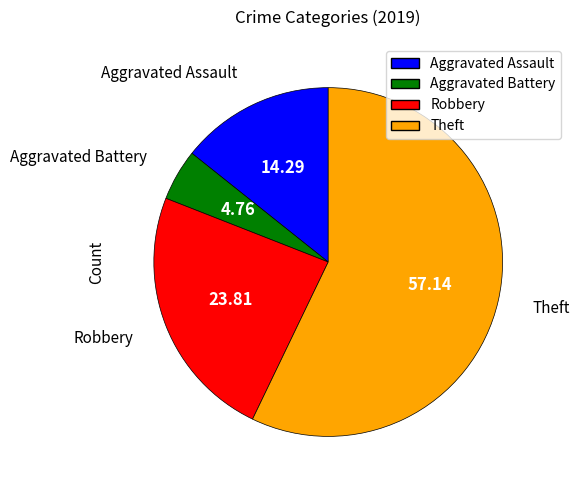

Rank the categories by value from lowest to highest.

Aggravated Battery, Aggravated Assault, Robbery, Theft